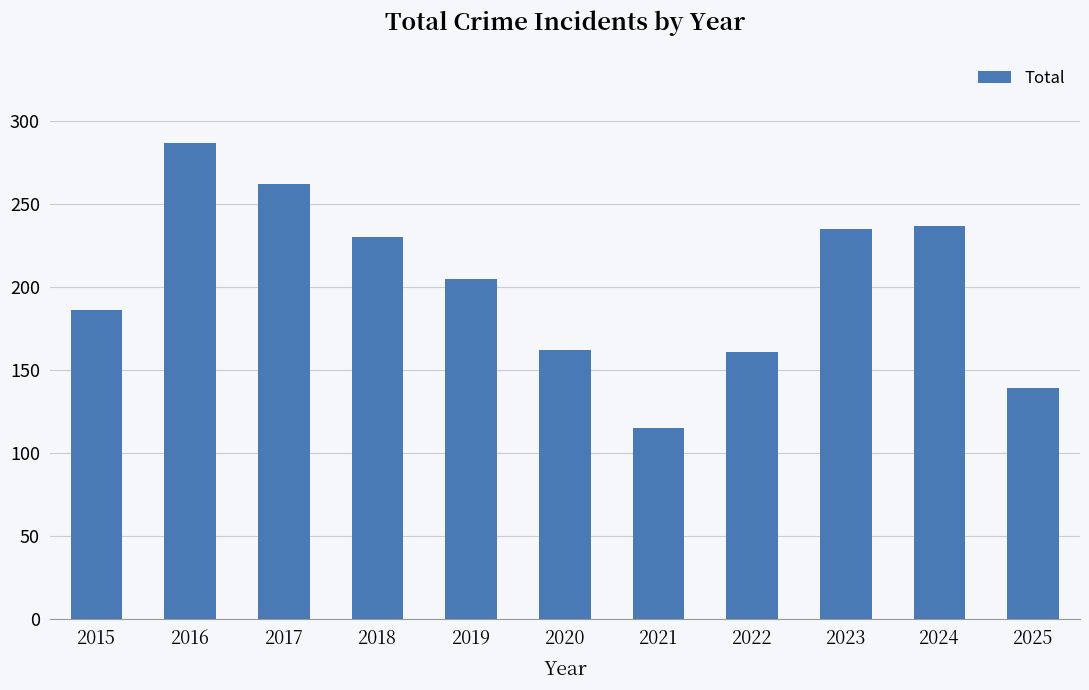

How many series are shown in this chart?

1